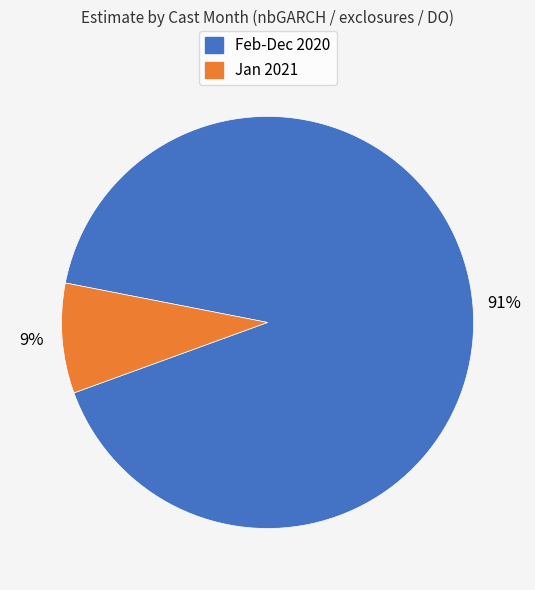

How many slices are in this pie chart?

2